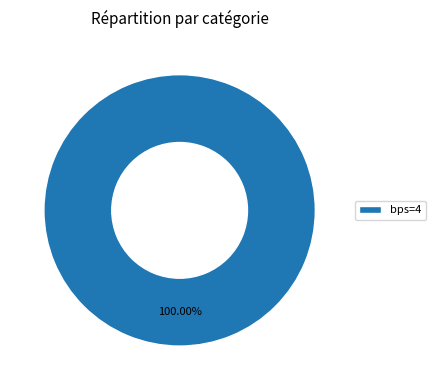

Does bps=4 account for over 50% of the chart?

Yes